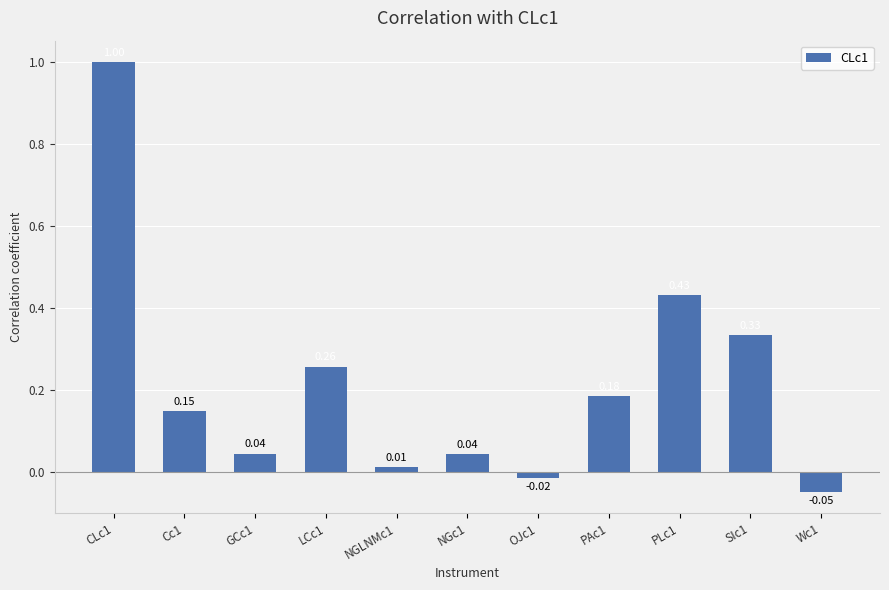

Count the number of categories in the chart.

11